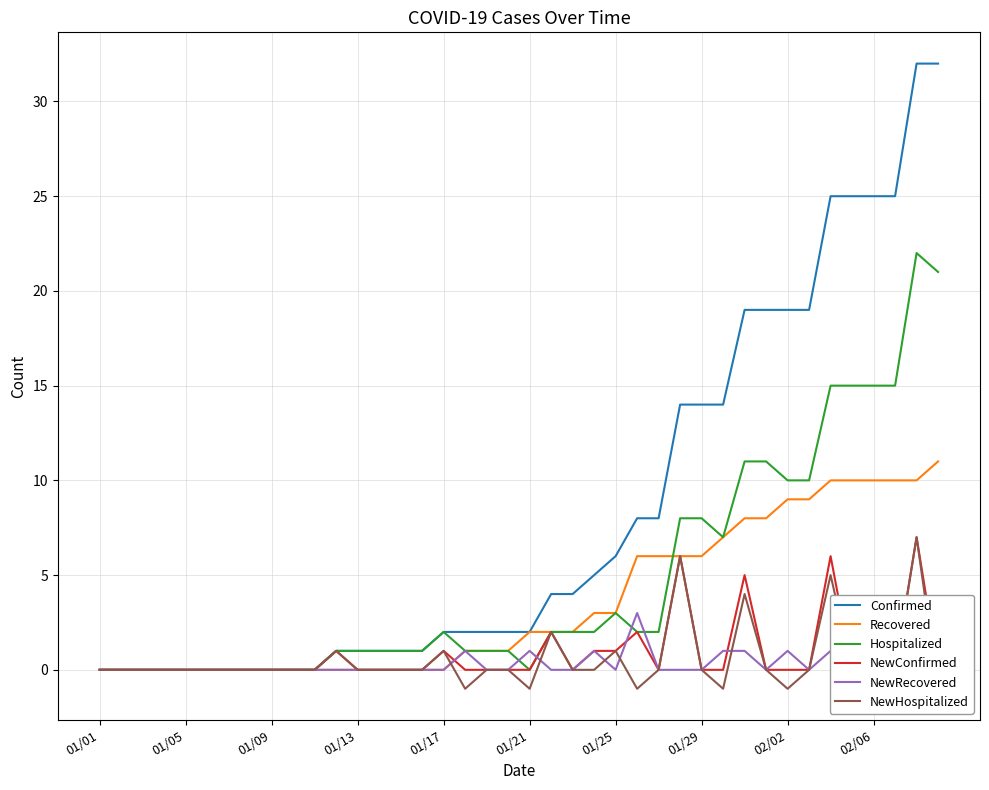

Is it true that NewConfirmed equals 2 at 01/17?

False